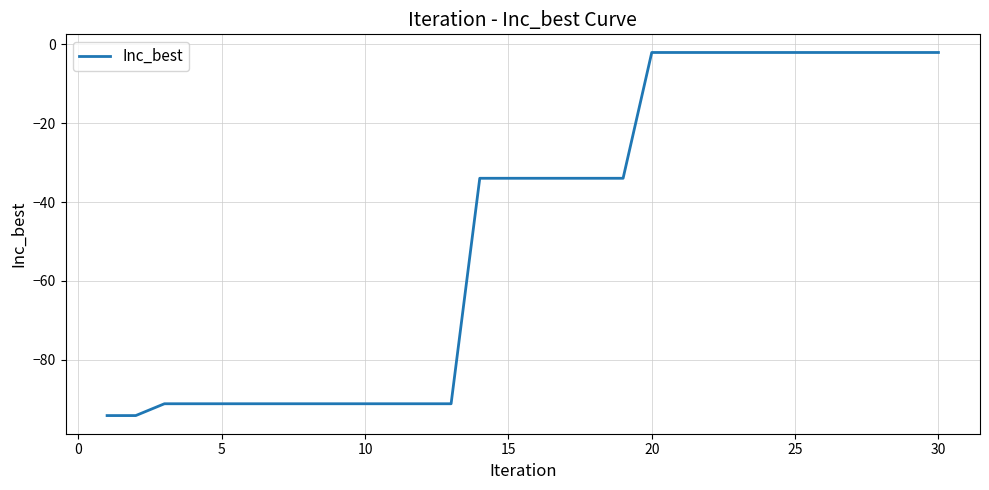

What is the minimum value shown in the chart?

-94.1